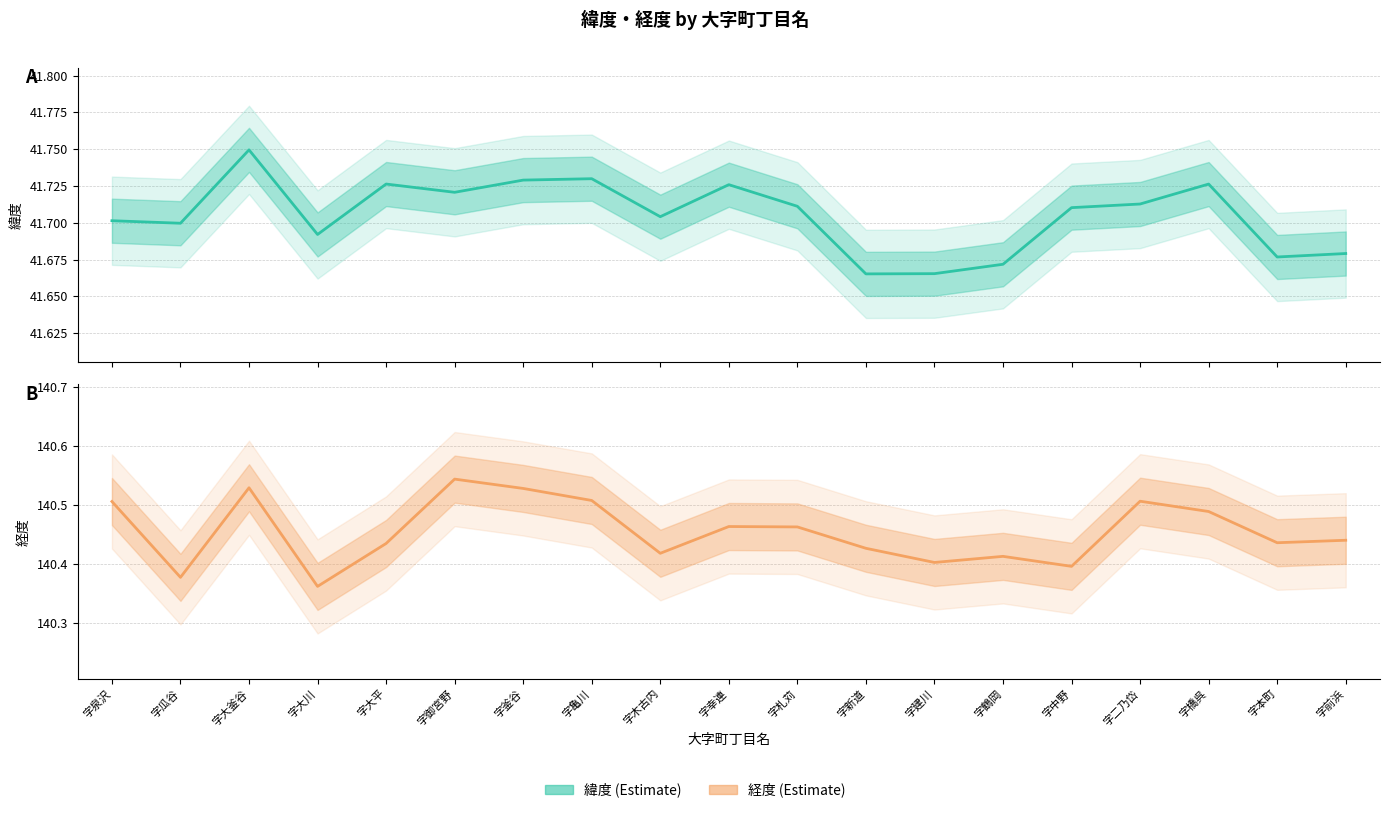

Where is the first local minimum for 経度?

字瓜谷